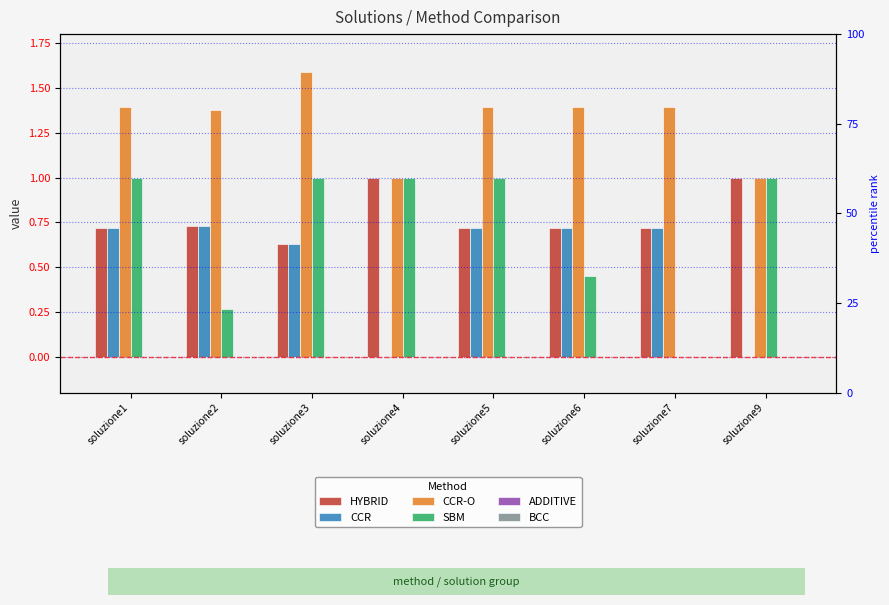

Which series has the largest total across all categories?

CCR-O